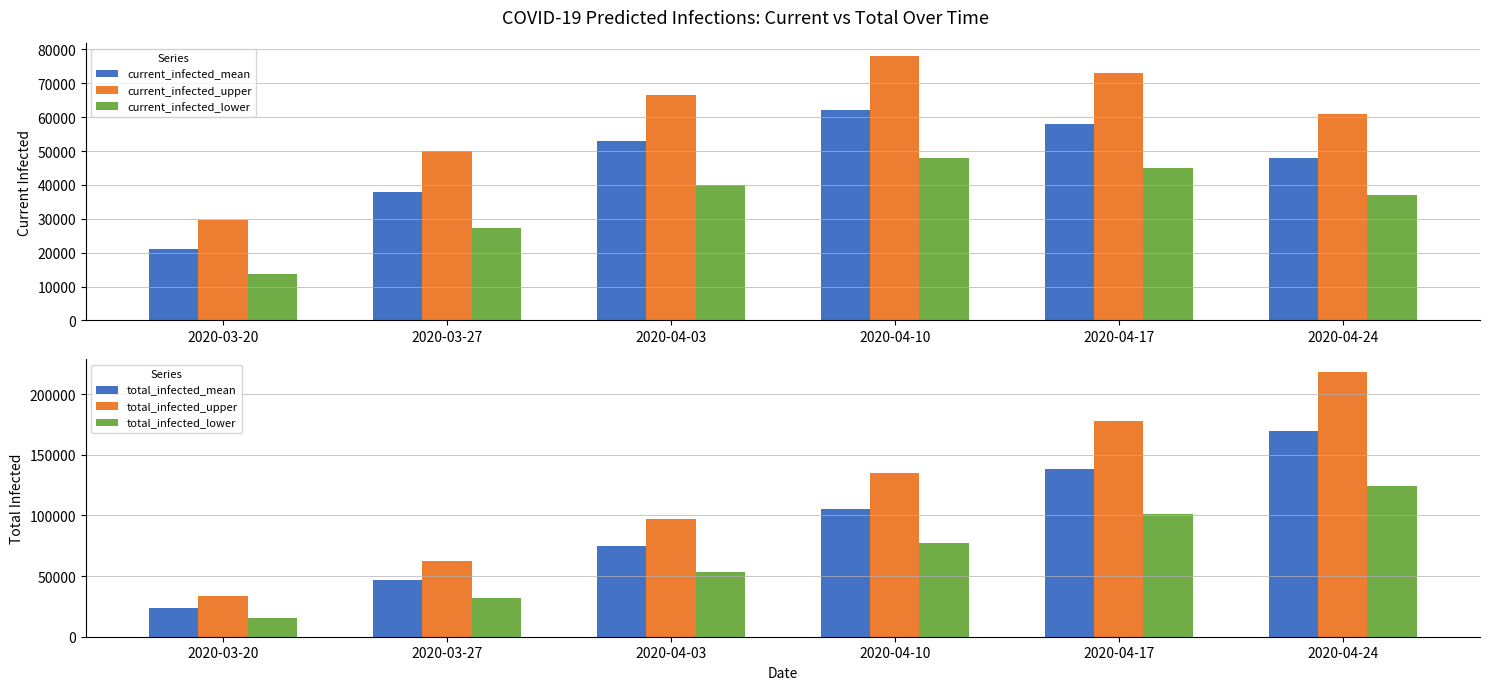

What is the label of the 4th bar from the left?

2020-04-10